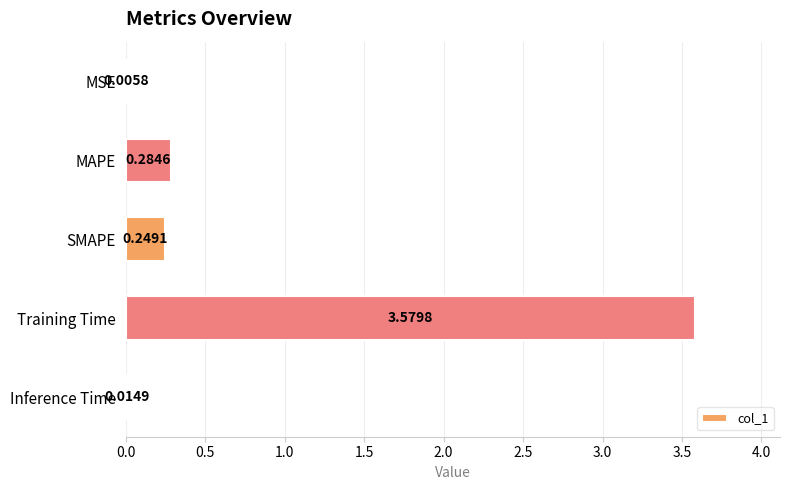

Which label corresponds to the largest value in the chart?

Training Time